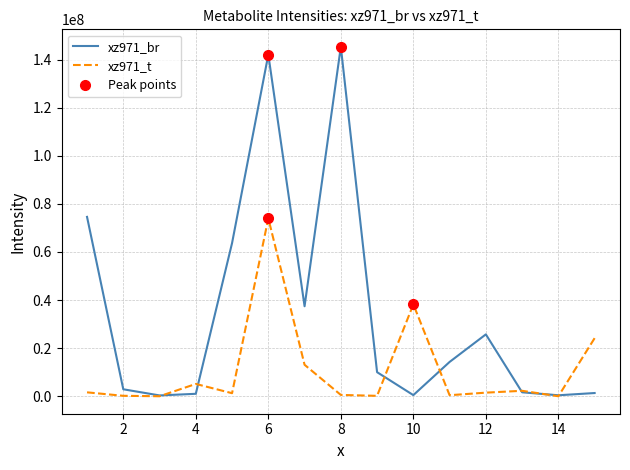

Rank the series by their maximum value, from lowest to highest.

xz971_t, xz971_br